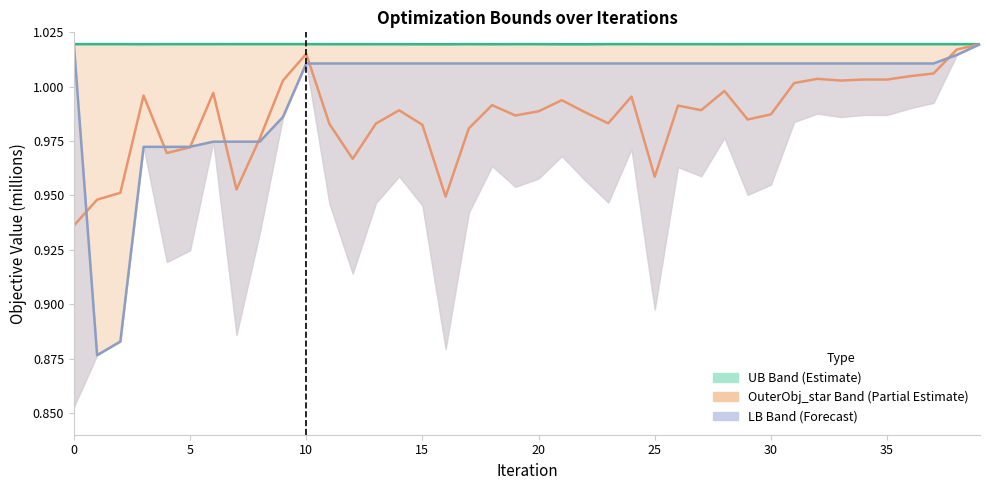

Rank the series by their maximum value, from lowest to highest.

OuterObj_star, LB (Lower Bound), UB (Upper Bound)